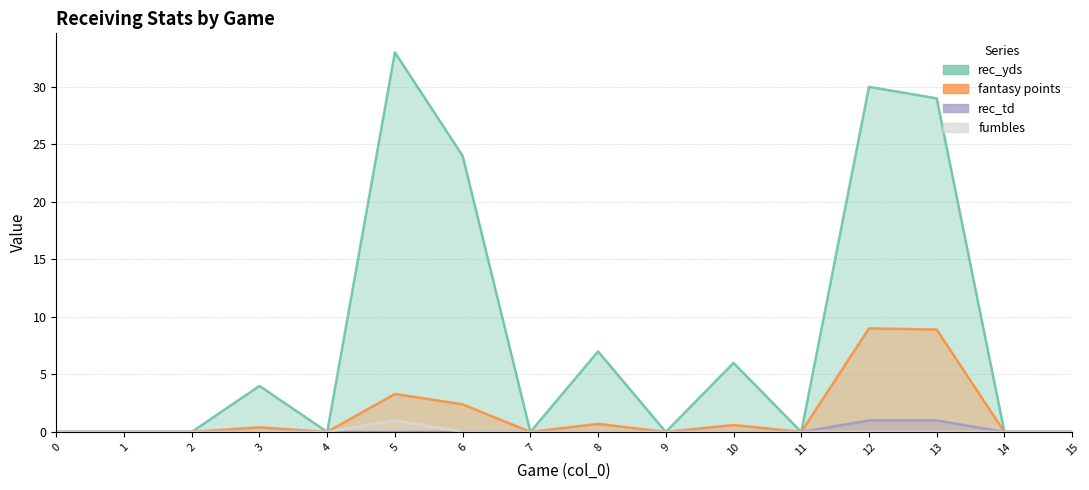

Does the chart display data point markers on the line(s)?

No